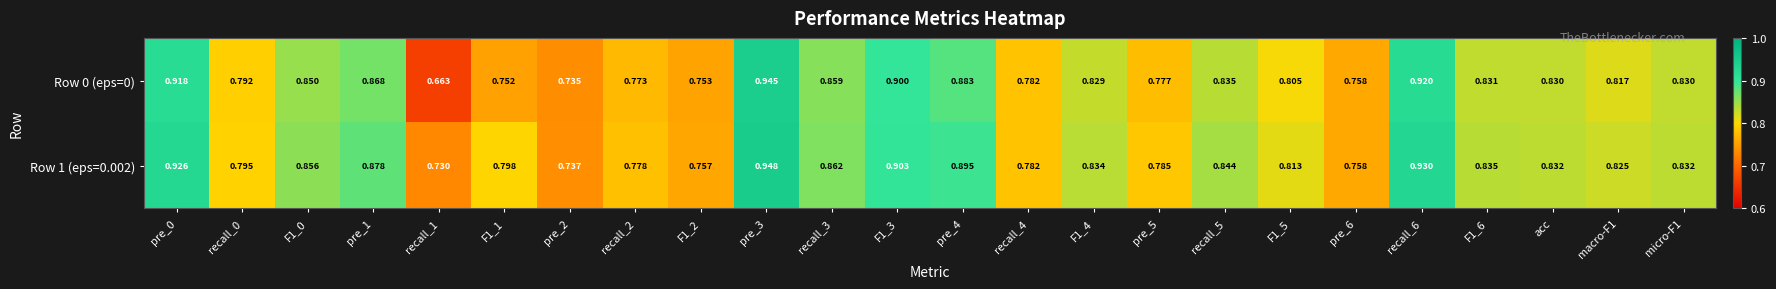

How many series are shown in this chart?

2